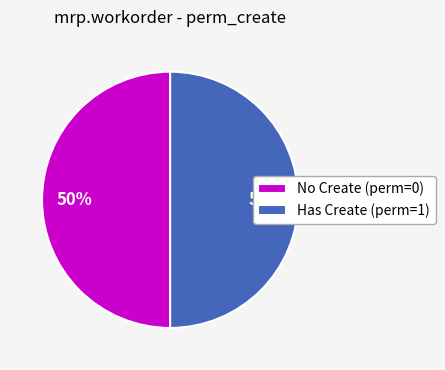

To the nearest percent, what is the combined percentage of Has Create (perm=1) and No Create (perm=0)?

100%